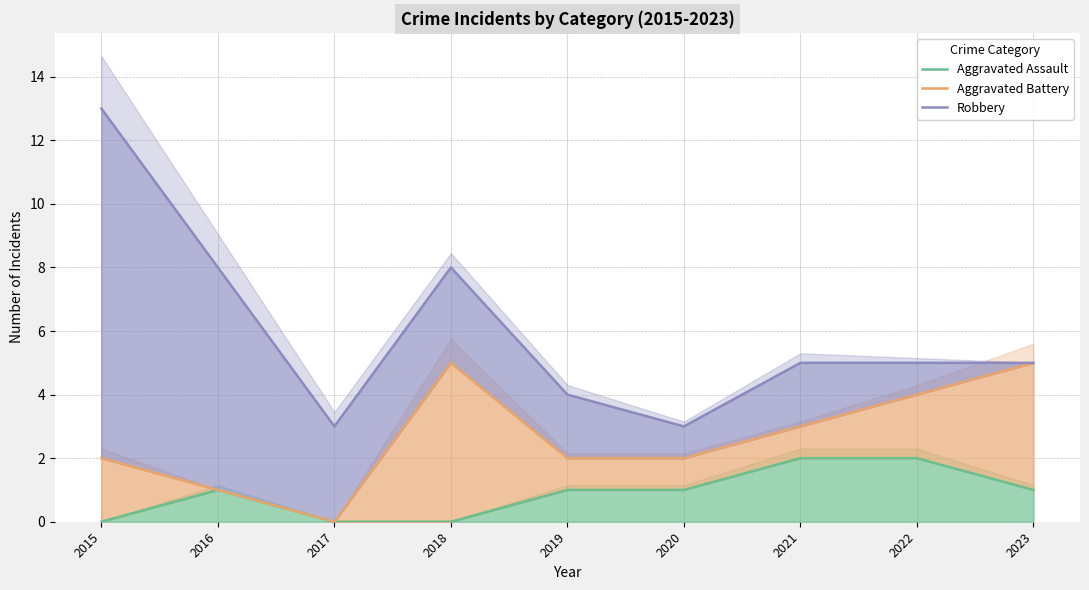

Rank the series by their average value, from lowest to highest.

Aggravated Assault, Aggravated Battery, Robbery